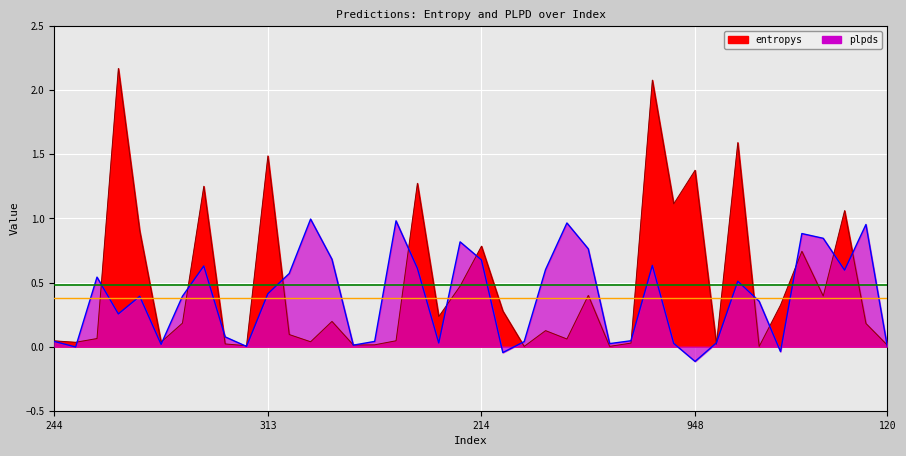

What is the difference between the second highest and second lowest values in the plpds series?

1.0